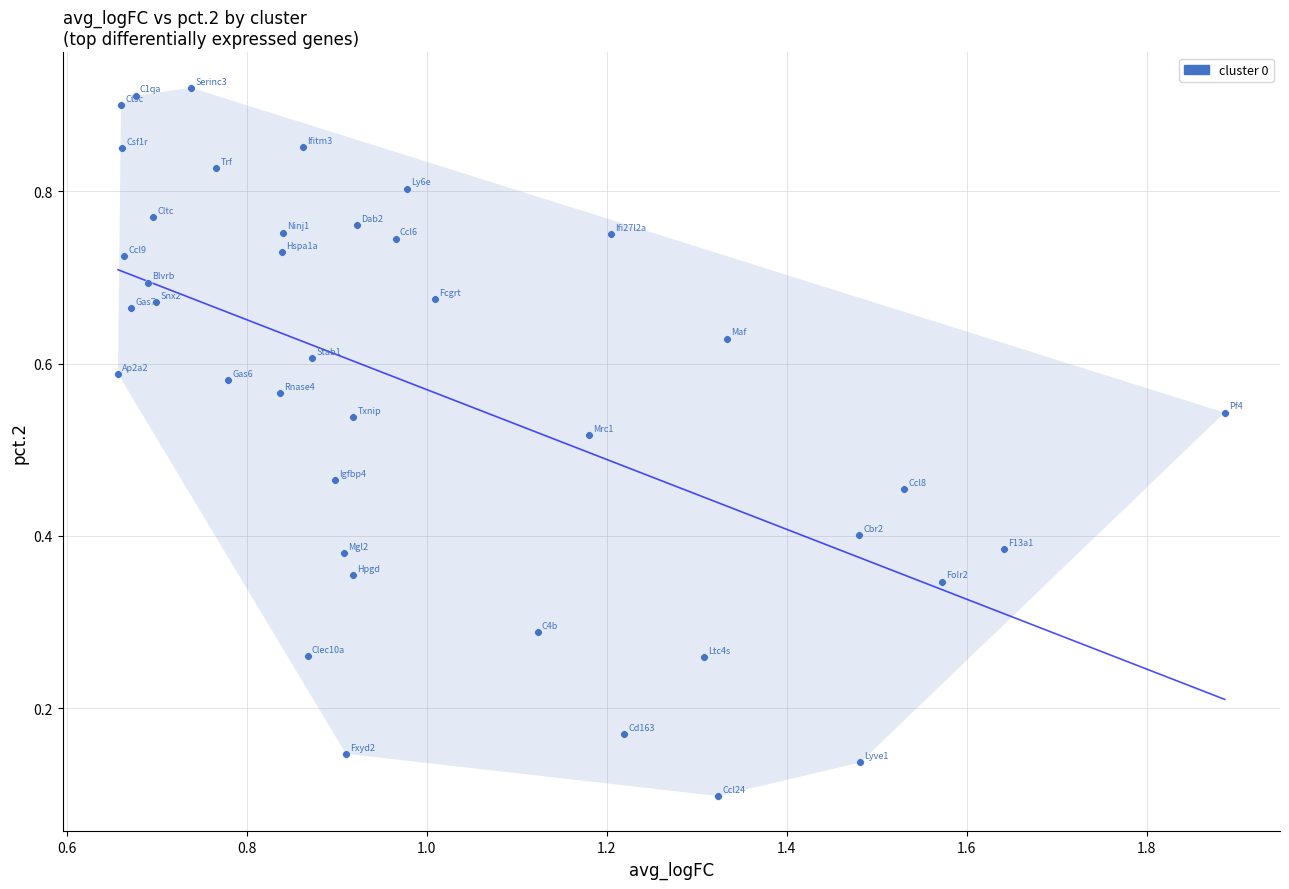

What is the range of X values (max minus min)?

1.2